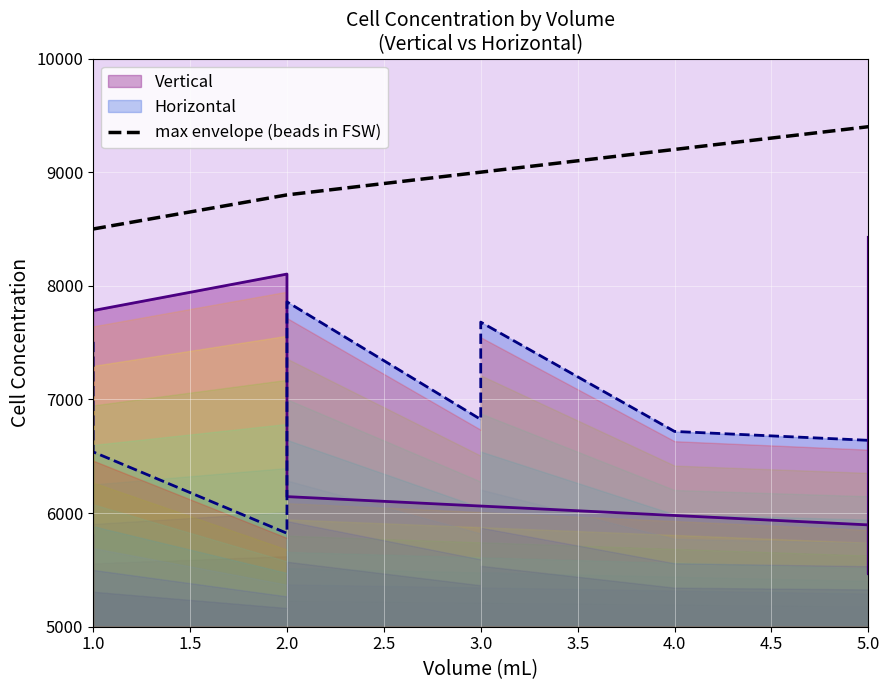

List the labels in order of max envelope (beads in FSW) value, smallest first.

1.0, 2.0, 3.0, 4.0, 5.0